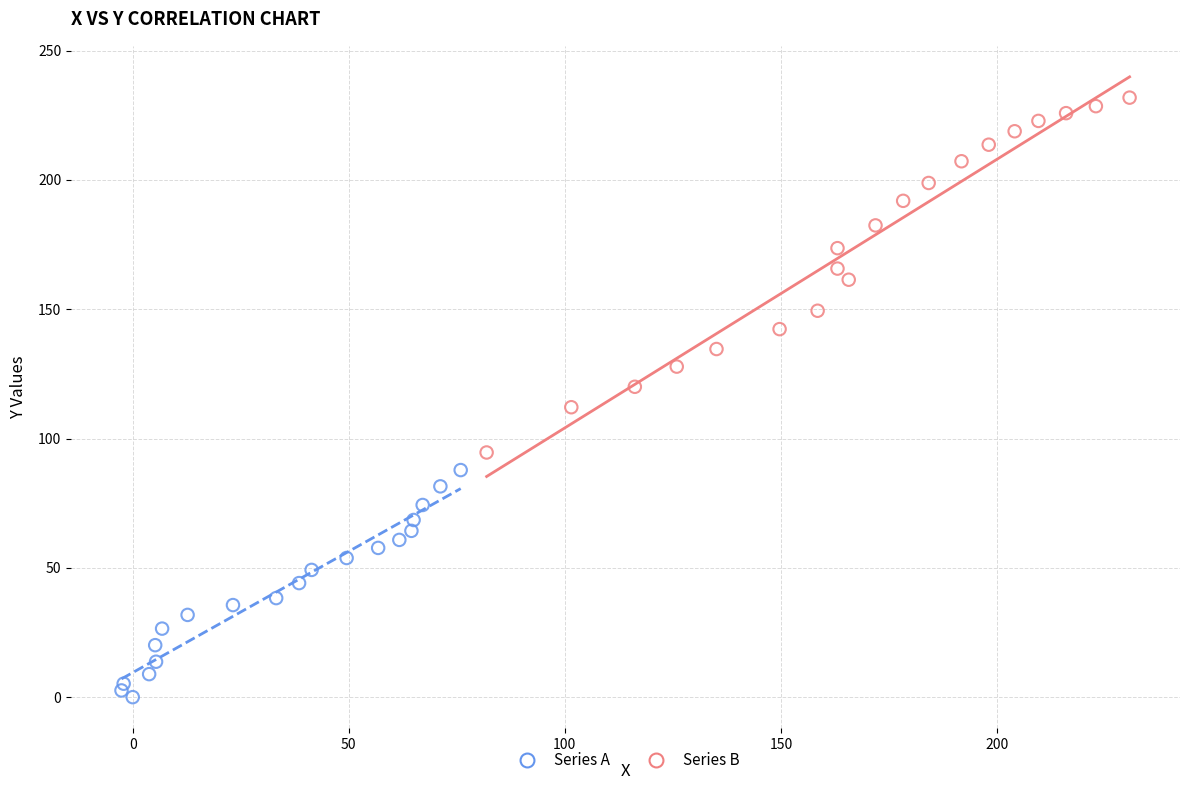

Which series reaches the minimum Y coordinate?

Series A